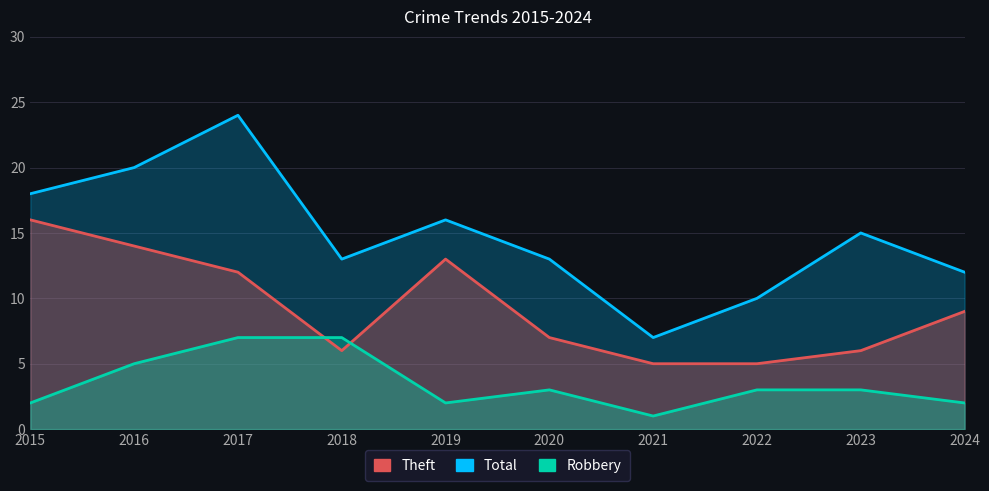

Count the number of categories in the chart.

10